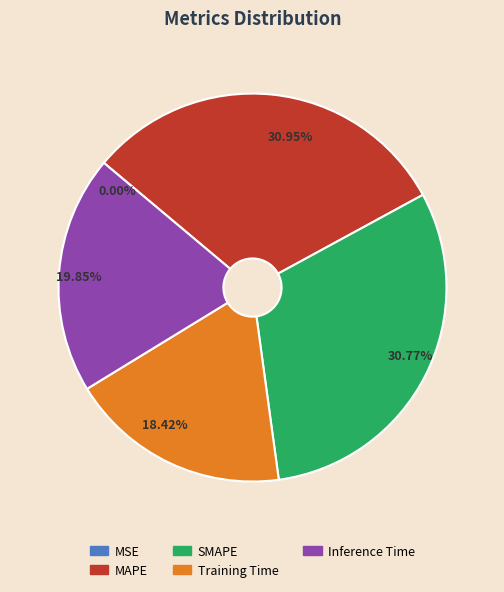

To the nearest percent, what portion does Training Time represent?

18%